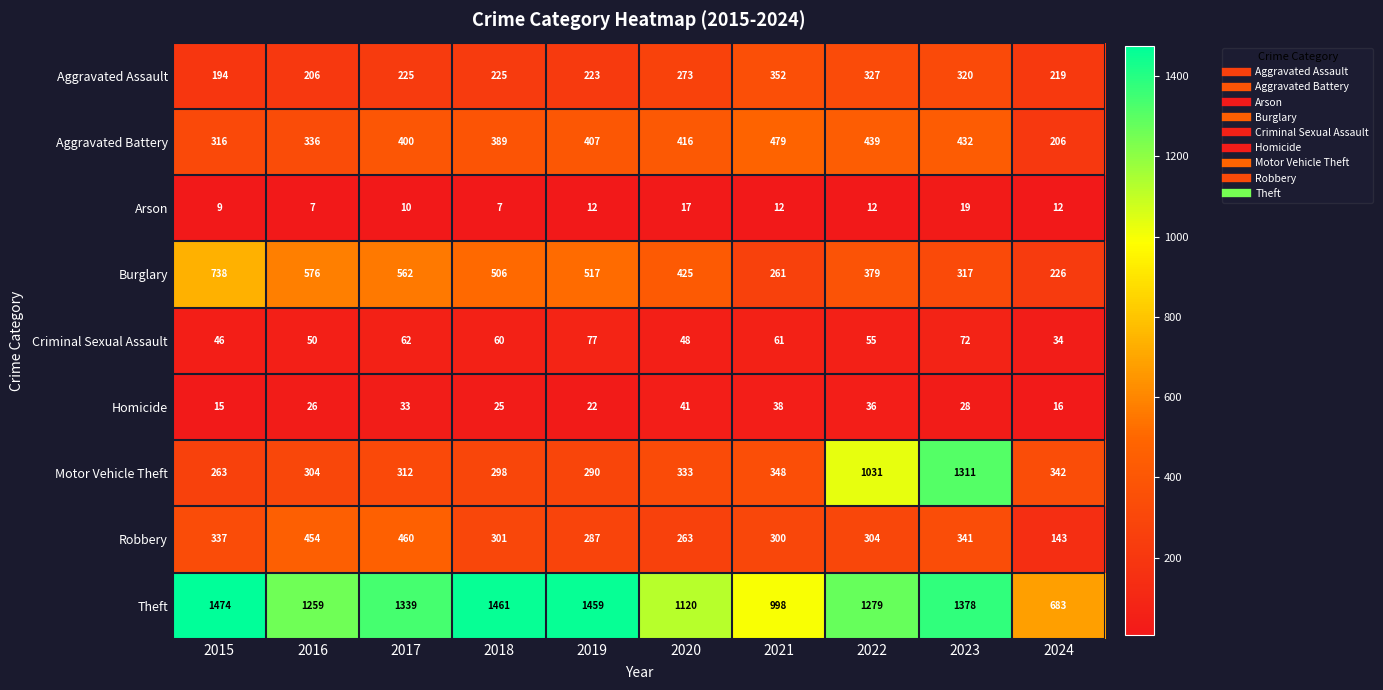

True or false: Burglary has a value of 317 at 2023.

True